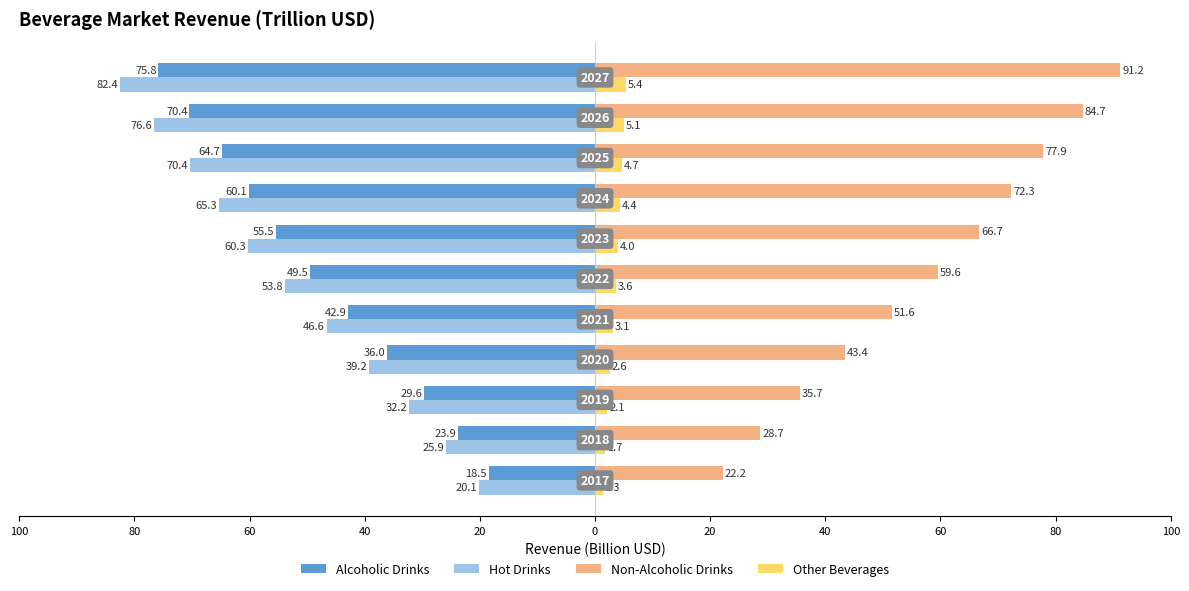

Reading left to right, list all the values displayed in this chart.

Alcoholic Drinks: 100=-18.5	80=-23.9	60=-29.6	40=-36.0	20=-42.9	0=-49.5	20=-55.5	40=-60.1	60=-64.7	80=-70.4	100=-75.8
Hot Drinks: 100=-20.1	80=-25.9	60=-32.2	40=-39.2	20=-46.6	0=-53.8	20=-60.3	40=-65.3	60=-70.4	80=-76.6	100=-82.4
Non-Alcoholic Drinks: 100=22.2	80=28.7	60=35.7	40=43.4	20=51.6	0=59.6	20=66.7	40=72.3	60=77.9	80=84.7	100=91.2
Other Beverages: 100=1.3	80=1.7	60=2.1	40=2.6	20=3.1	0=3.6	20=4.0	40=4.4	60=4.7	80=5.1	100=5.4